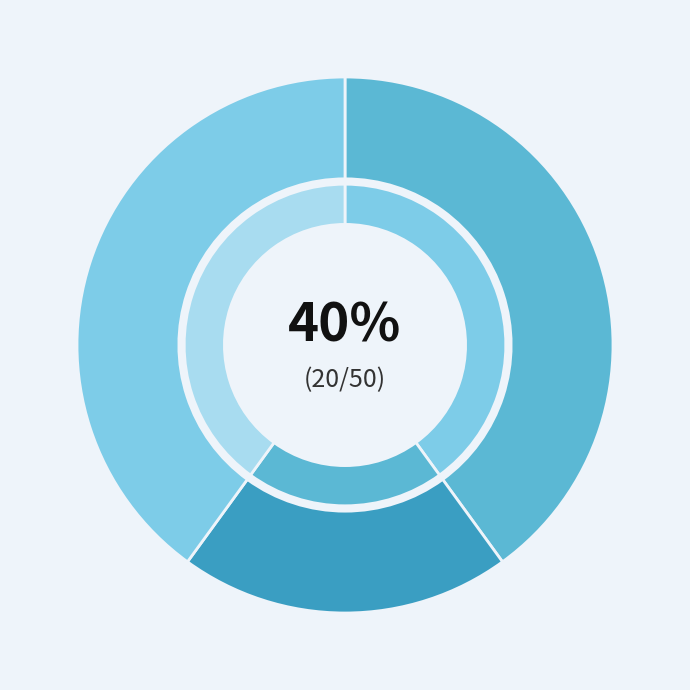

Approximately how many times larger is the value at Type 2 compared to Type 3?

0.5